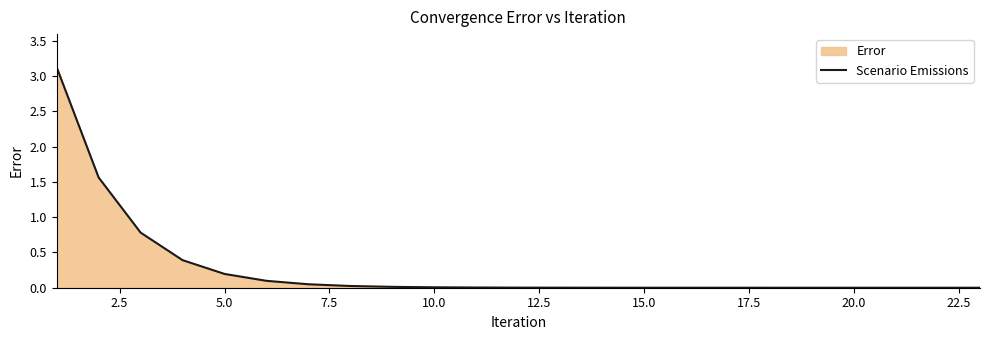

What is the greatest value displayed?

3.1